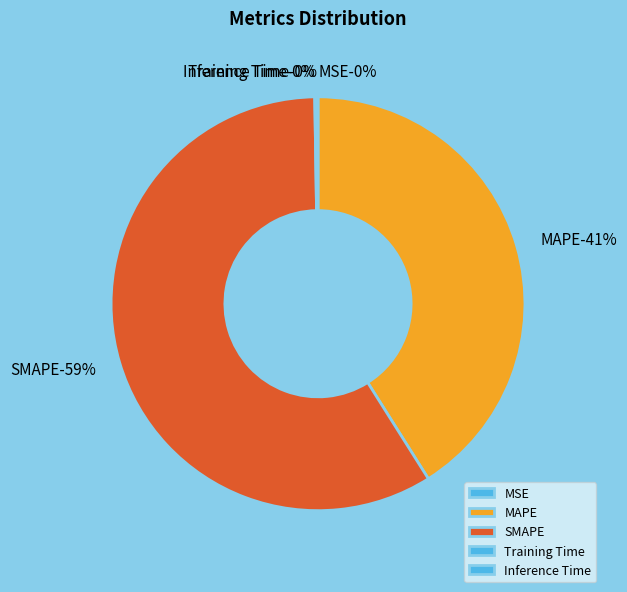

To the nearest percent, what is the average slice percentage?

20%